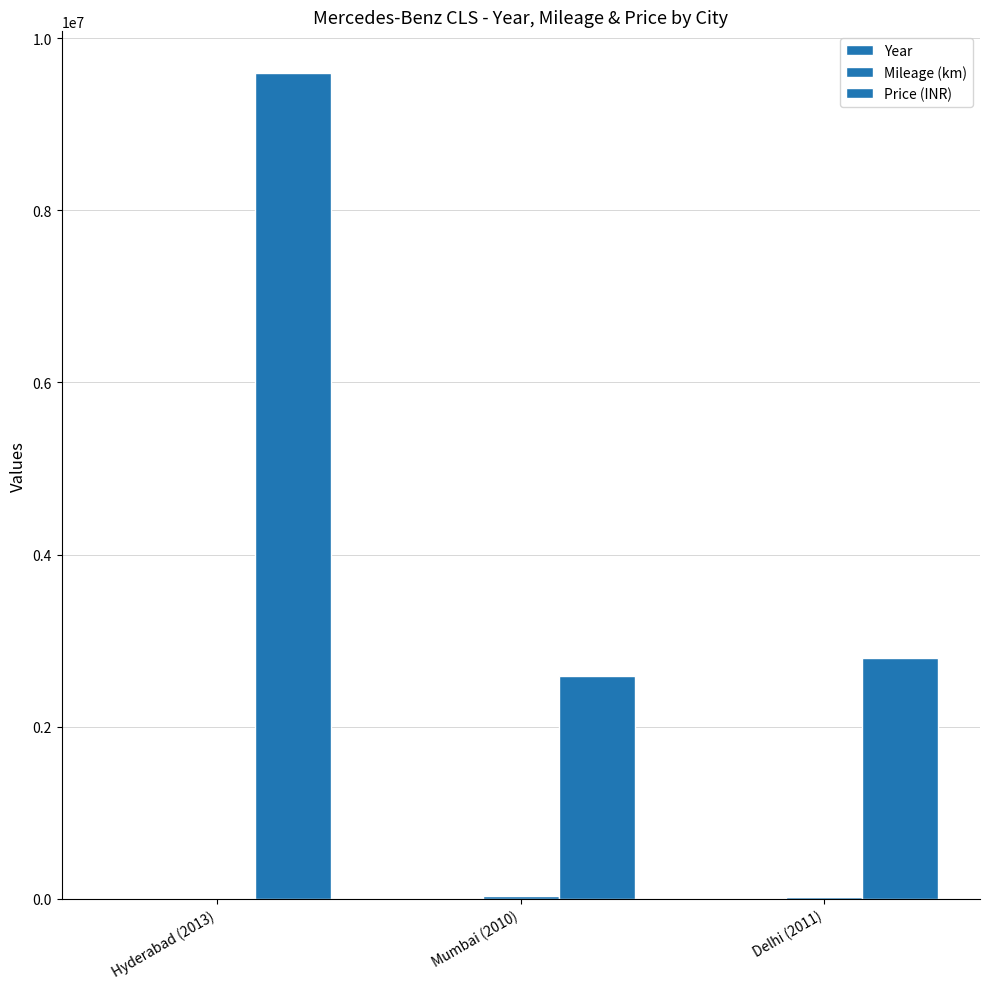

Which has a higher value, Mumbai (2010) or Delhi (2011)?

Delhi (2011)